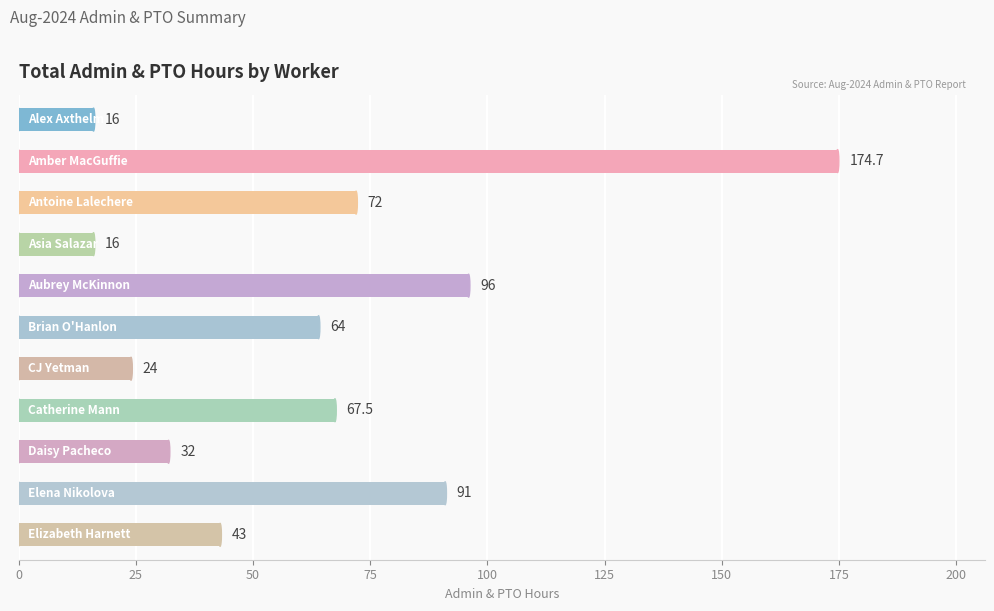

Reading top to bottom, transcribe all the data shown in this chart.

16.0	174.7	72.0	16.0	96.0	64.0	24.0	67.5	32.0	91.0	43.0